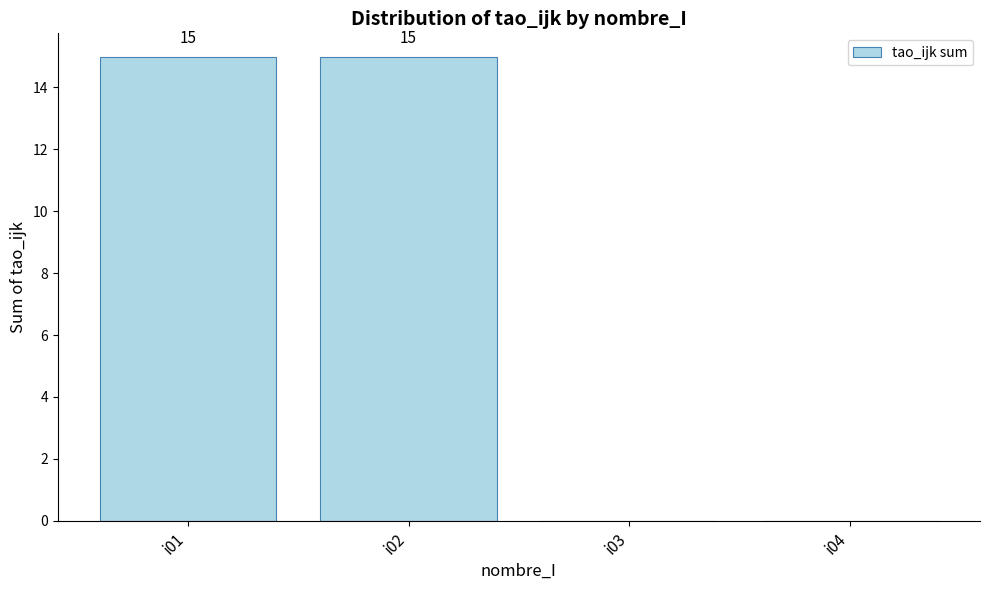

Are the bars grouped side by side (vs. stacked)?

No